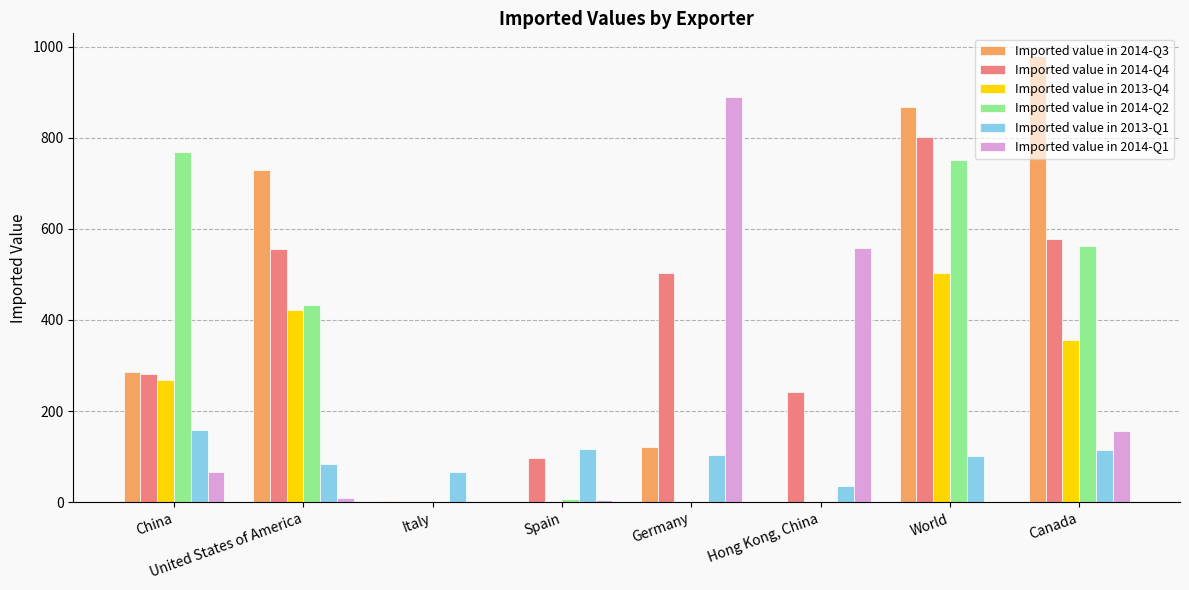

At which label does Imported value in 2014-Q3 reach its peak?

Canada